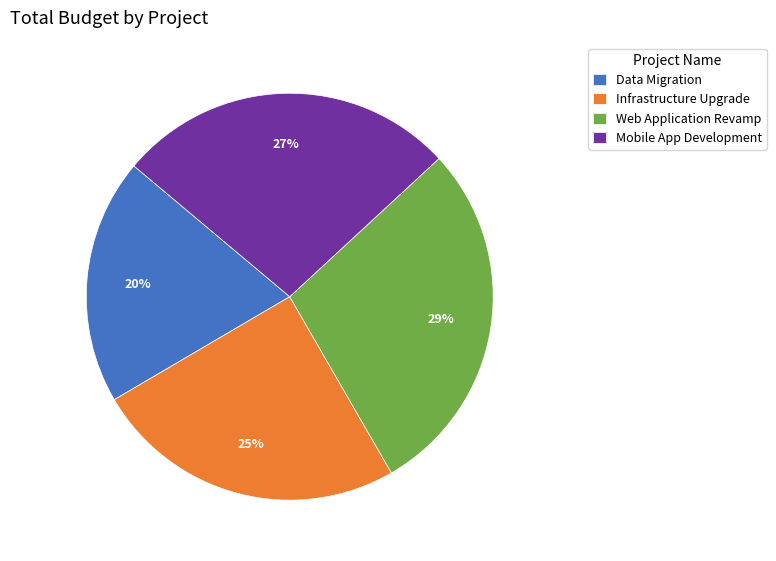

What is the ratio of the value at Infrastructure Upgrade to the value at Web Application Revamp?

0.9